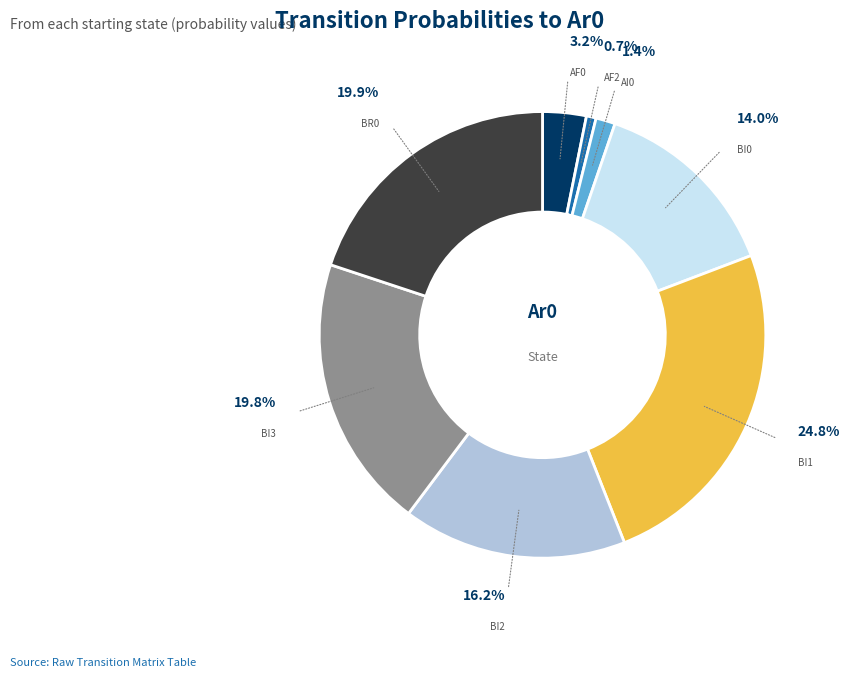

Is there a majority slice in this chart?

No